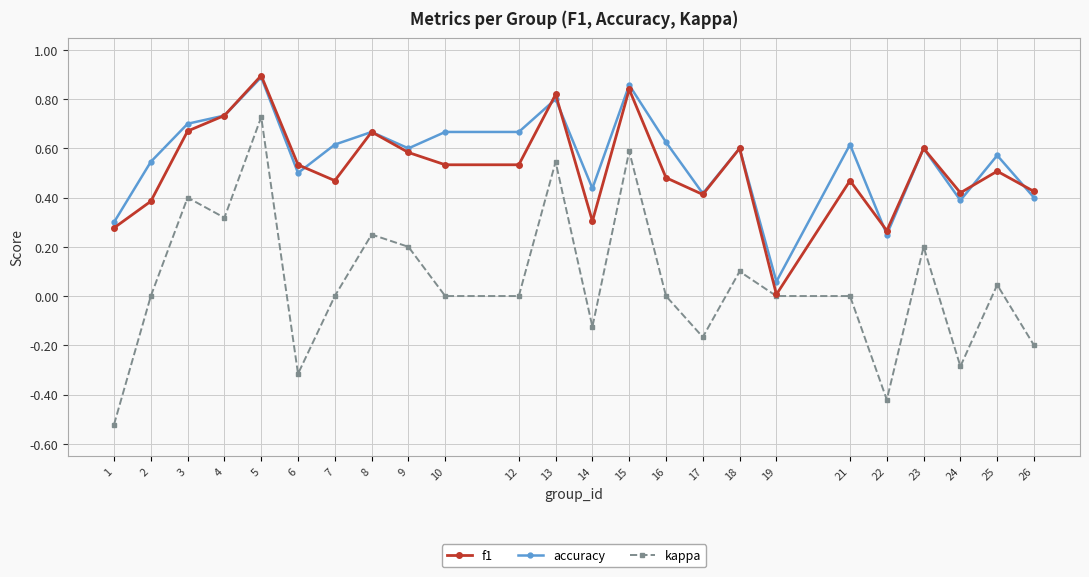

Which series has the largest total across all categories?

accuracy